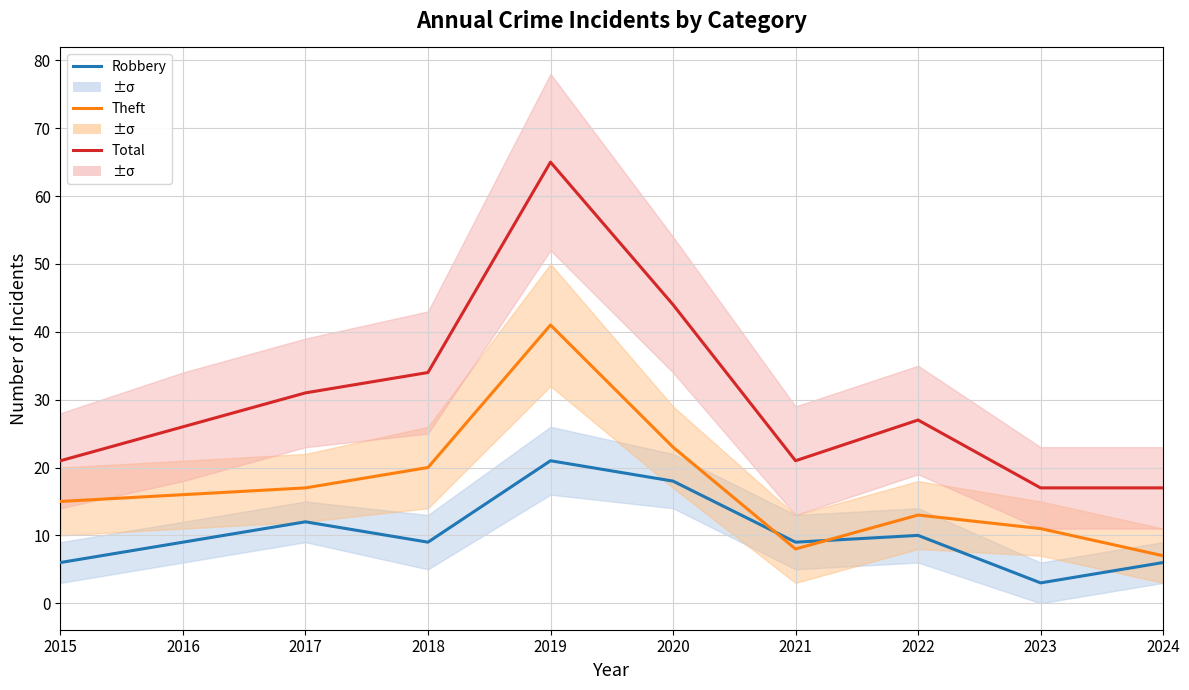

How many interior local valleys does the Theft series have?

1